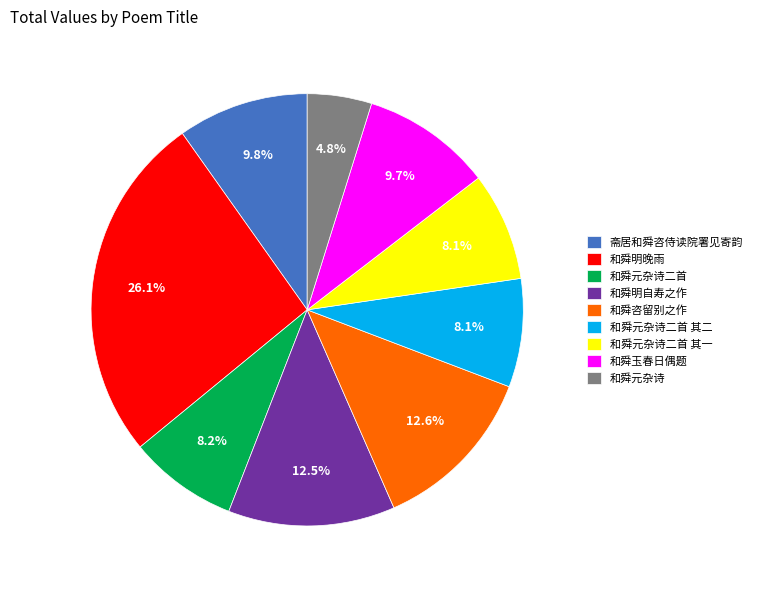

To the nearest percent, what is the difference between the largest and smallest slice percentages?

21%